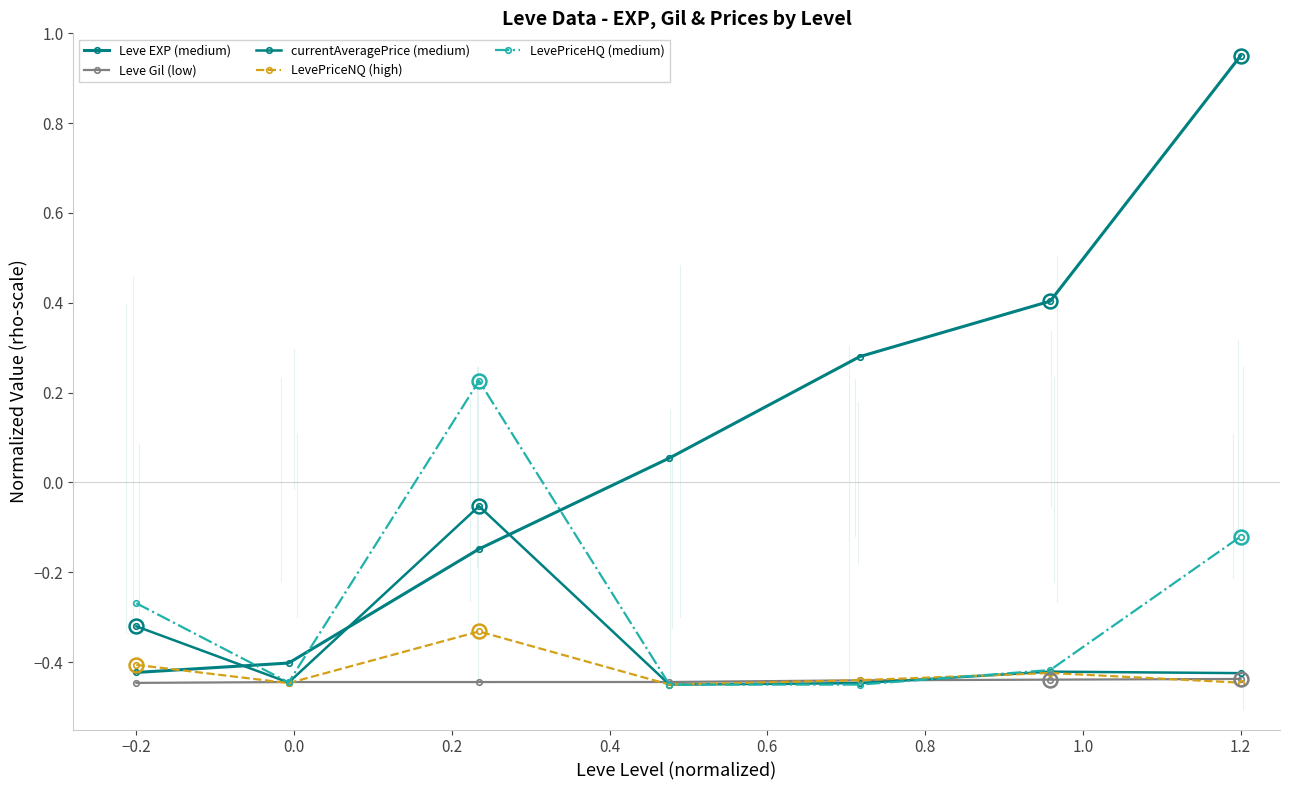

What is the smallest value displayed?

-0.5